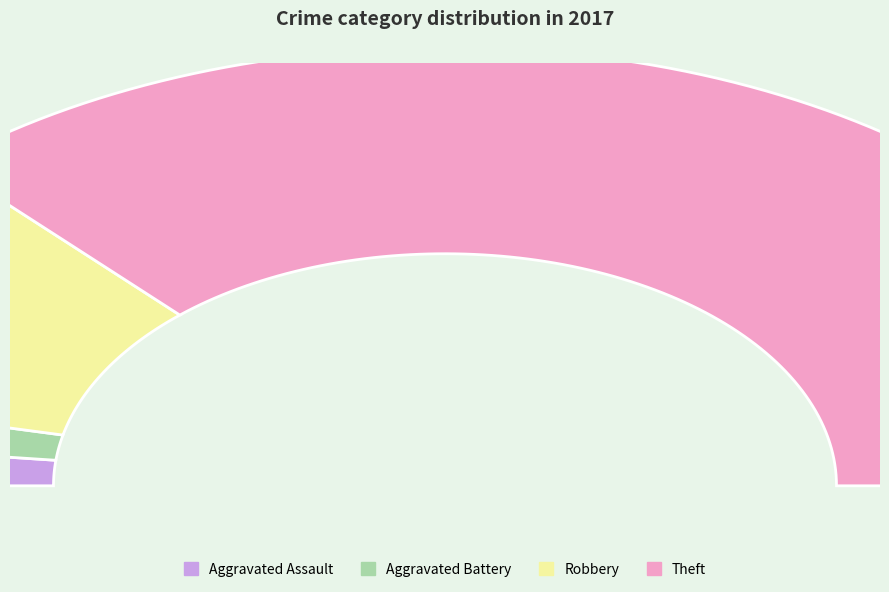

What is the majority slice?

Theft